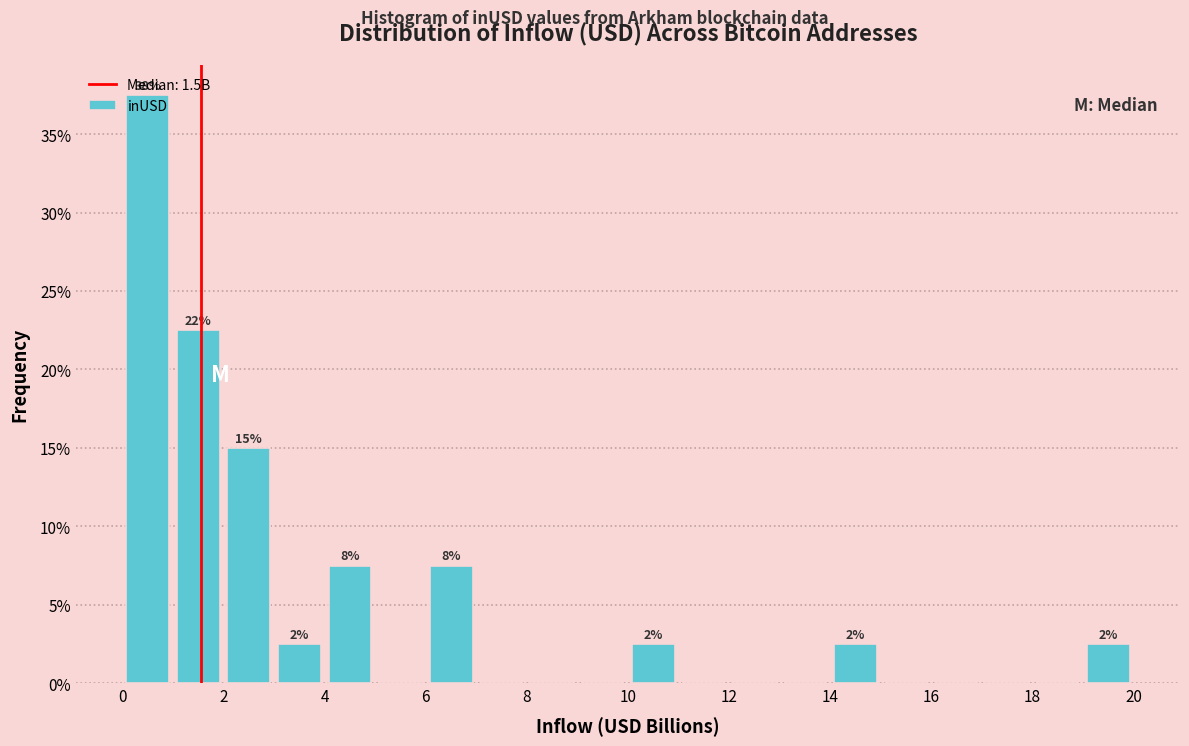

Which range on the x-axis has the tallest bar?

0 to 1